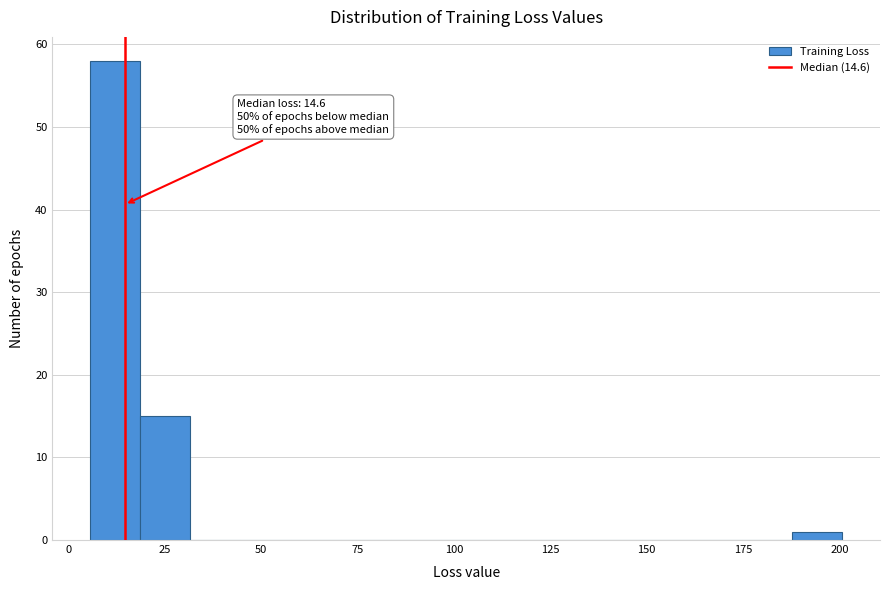

Around what value on the x-axis is the tallest bar? Give the approximate position of its centre, as read against the axis.

10